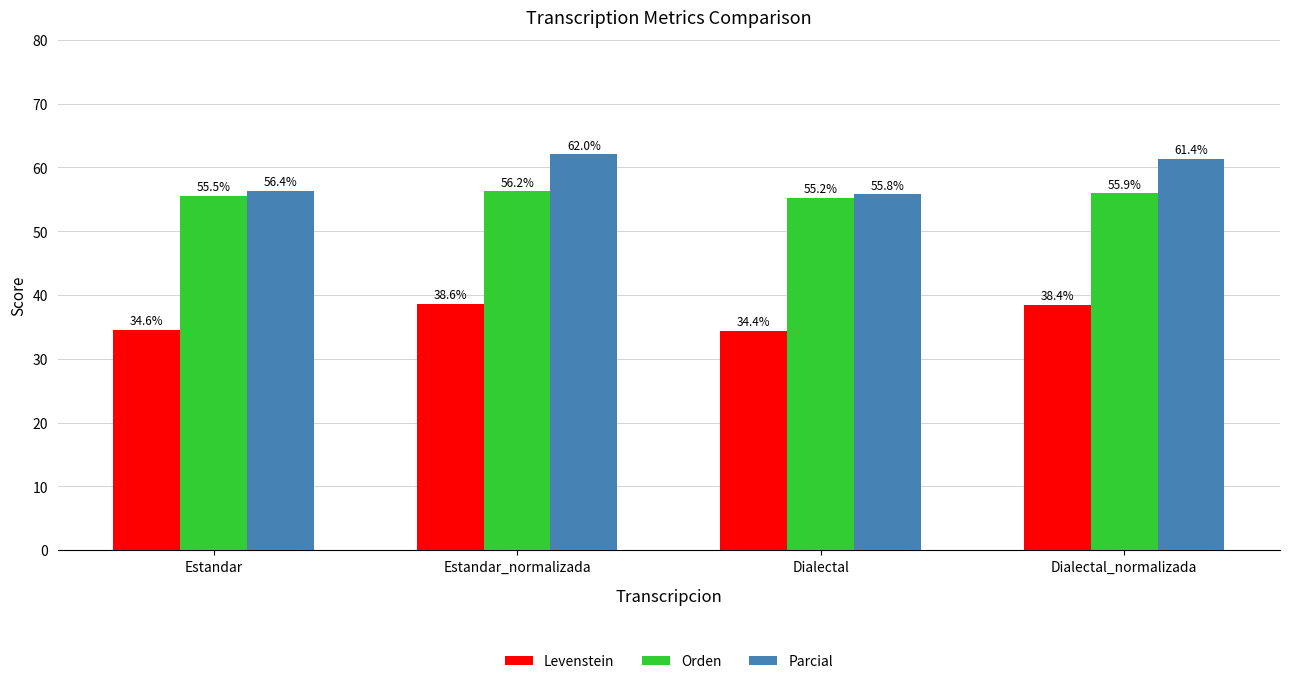

What is the total value across all series at Dialectal?

145.4